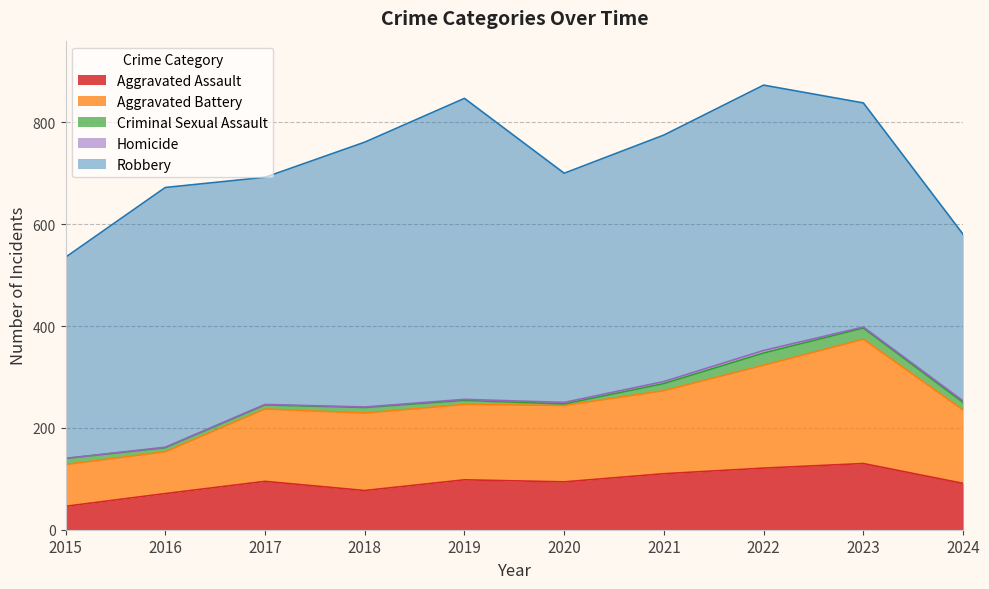

The Homicide series shows 2 at 2019. True or false?

True